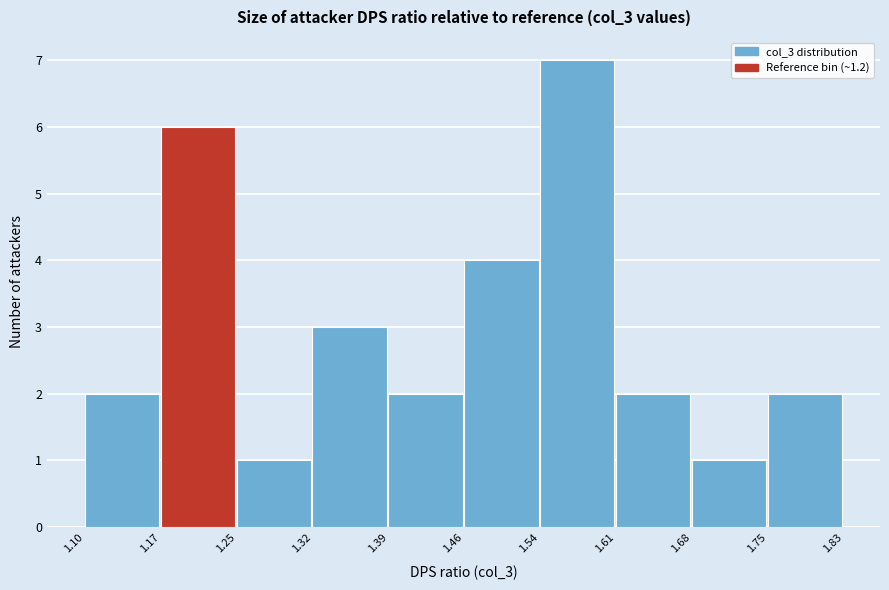

Over which range of the x-axis is the bar tallest?

1.54 to 1.61